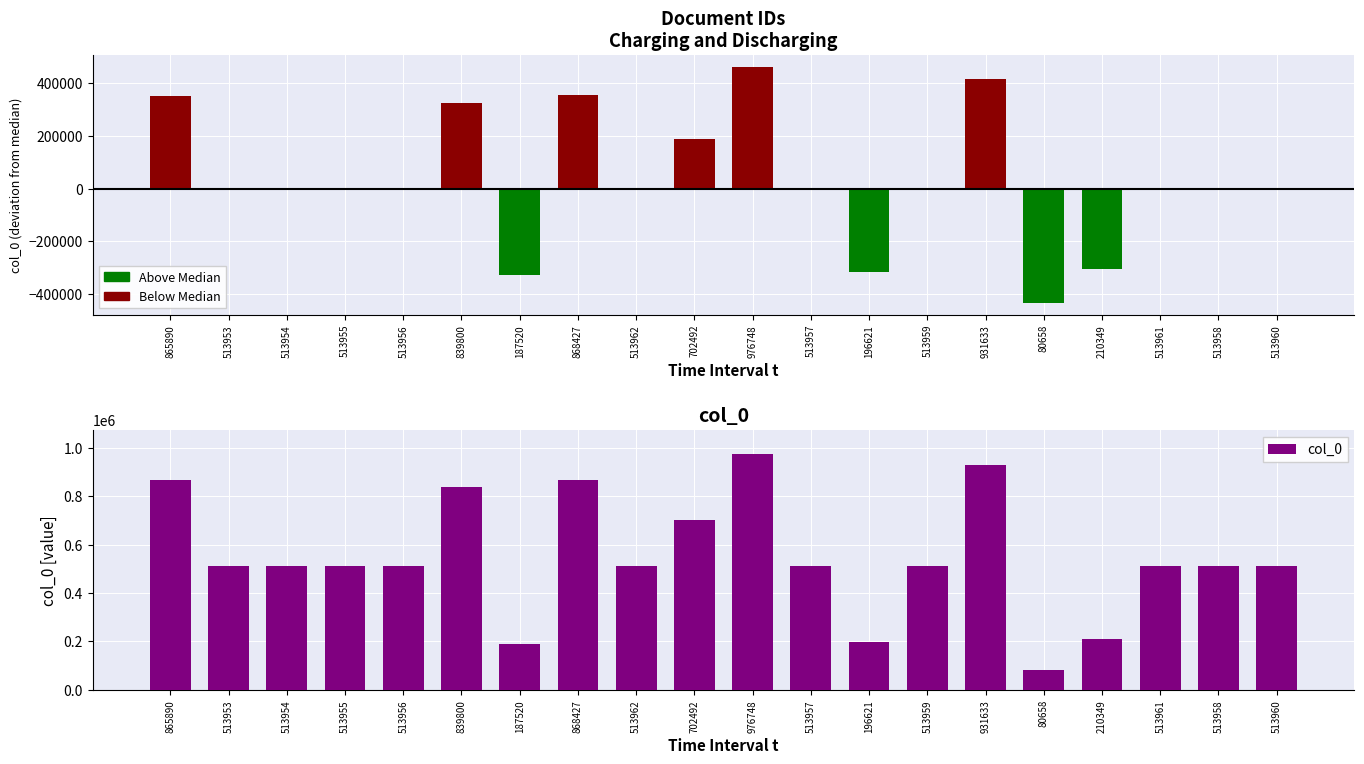

Is the value of col_0 at 513958 greater than the value of Below Median at 196621?

Yes